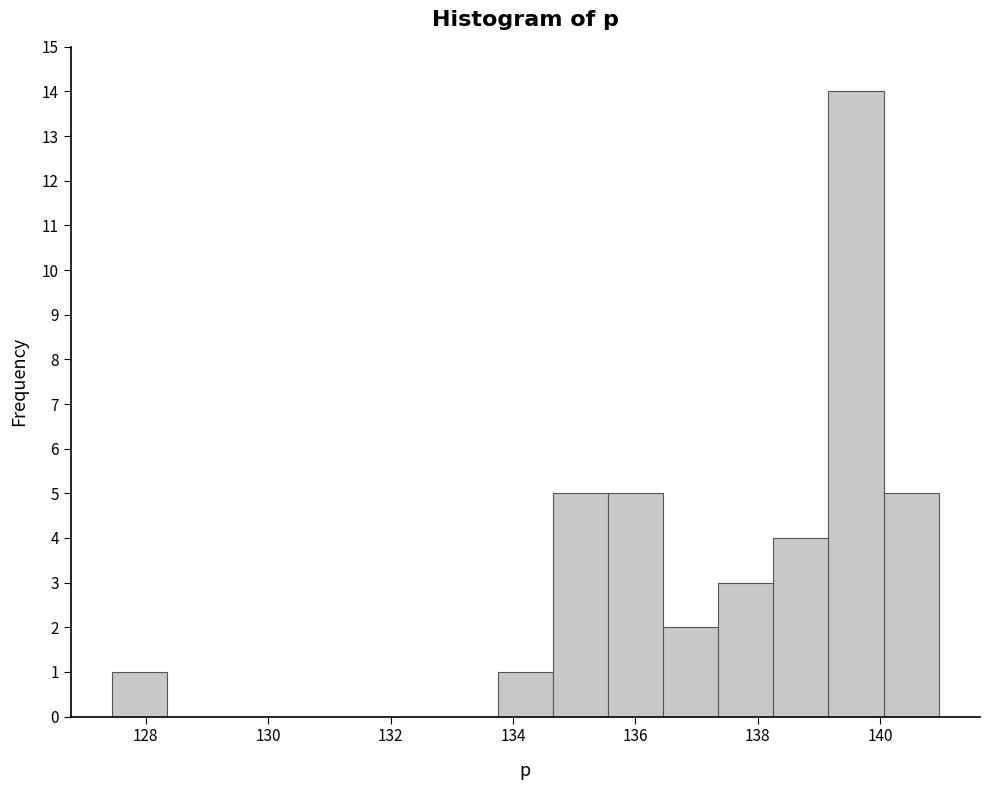

What is the height of the bar covering 133.8 to 134.6 on the x-axis? Neither the bar edges nor the heights are printed on the chart, so give them approximately, as read against the axes.

1